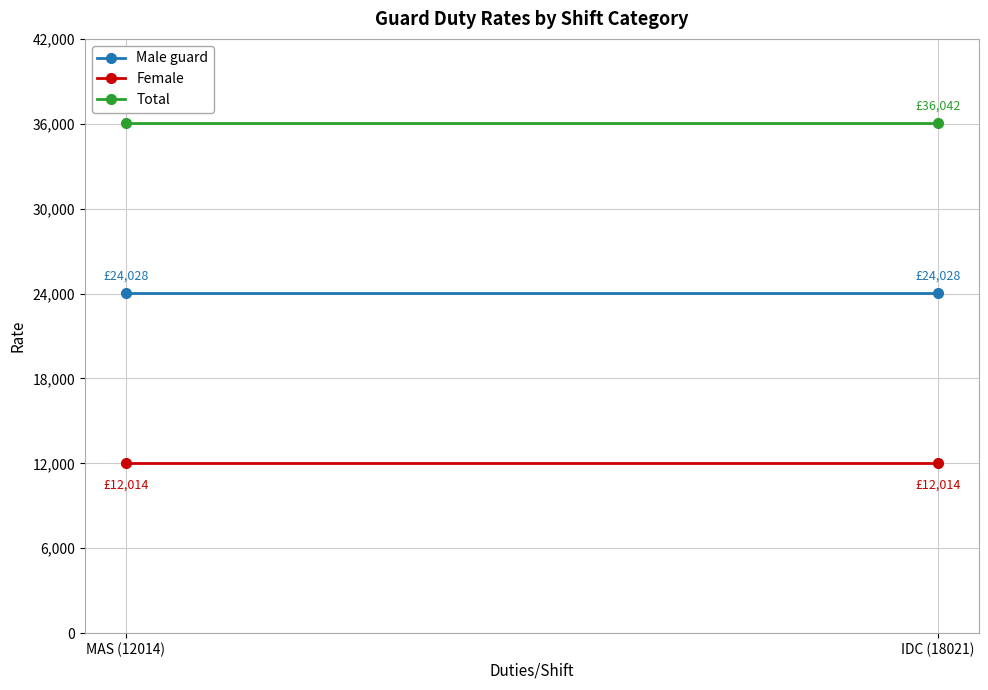

At how many categories does at least one series exceed 21786?

2